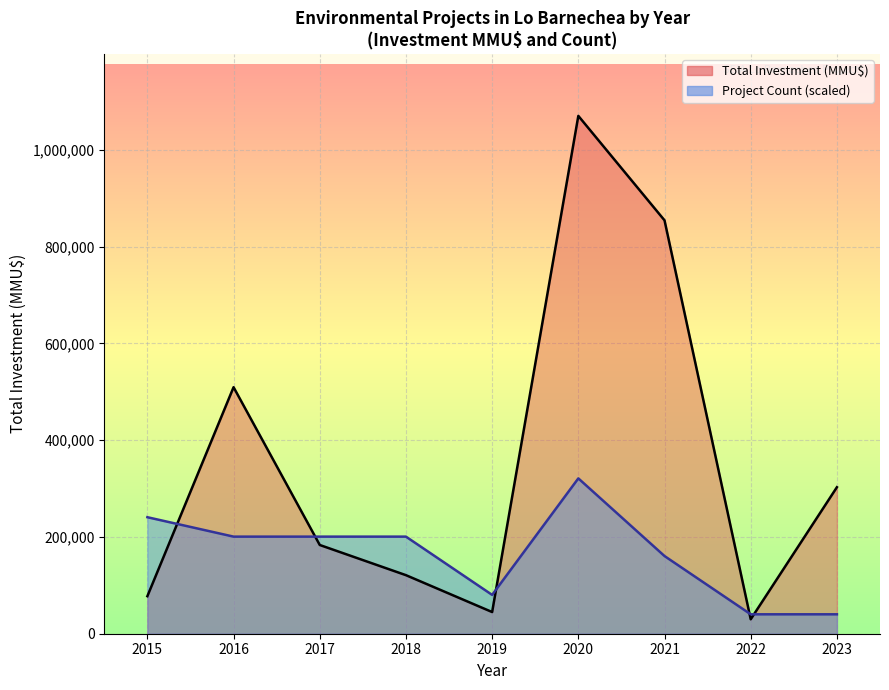

At which category does the chart reach its minimum across all series?

2022